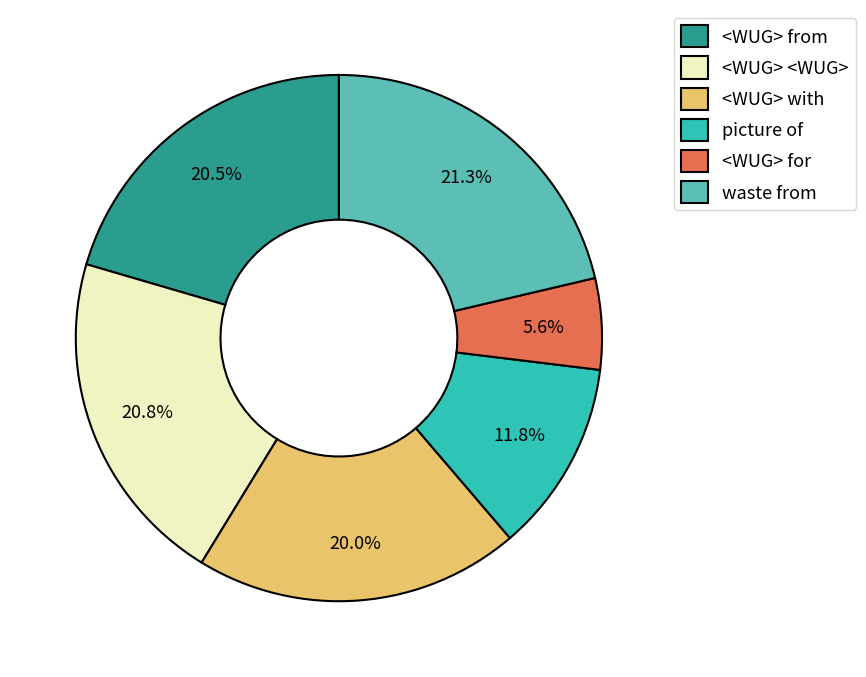

Is it true that waste from is 31% of the pie?

False